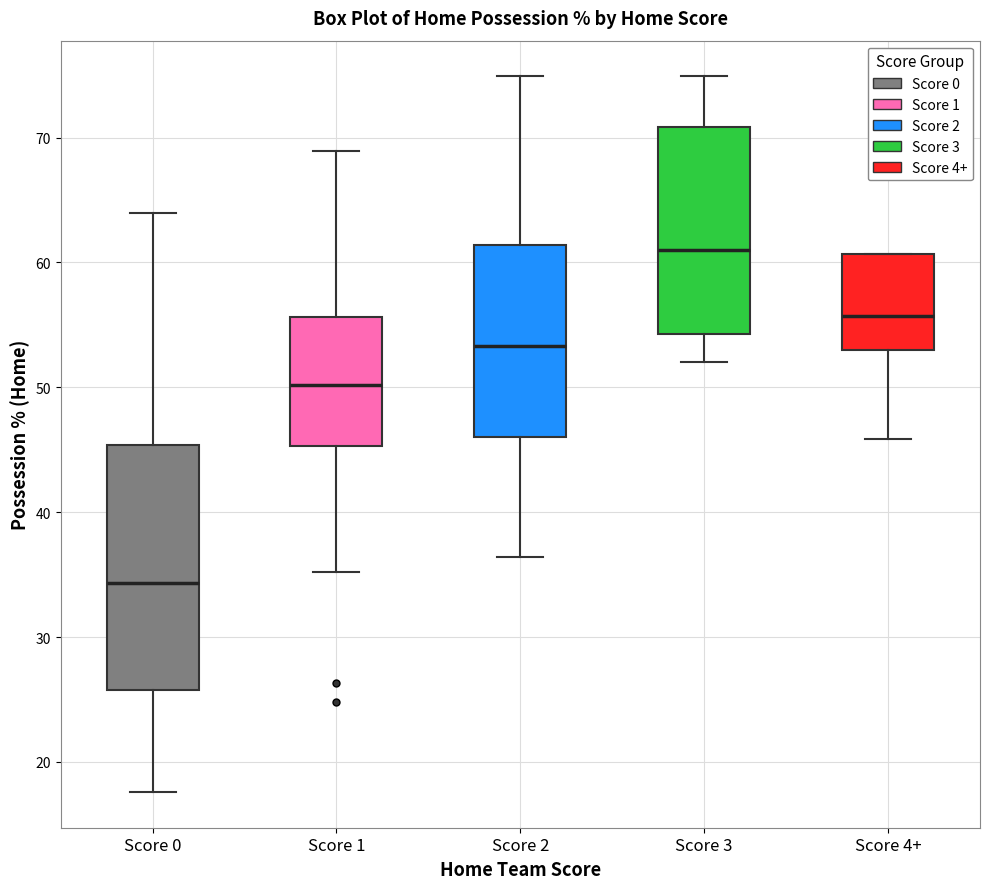

Where does the median line of the box for Score 3 sit on the y-axis? The values are not printed on the chart, so give them approximately, as read against the axis.

61